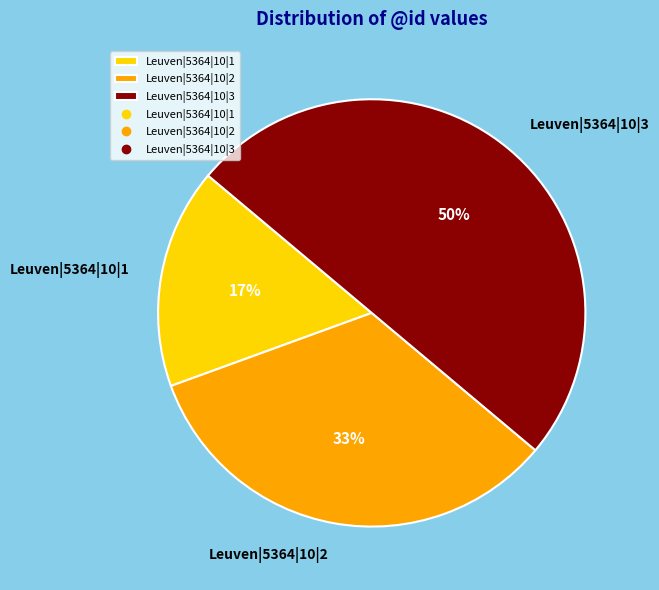

To the nearest percent, what is the combined percentage of Leuven|5364|10|2 and Leuven|5364|10|1?

50%